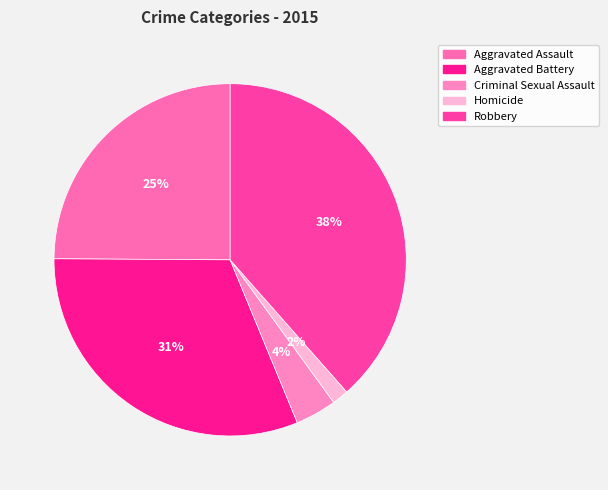

To the nearest percent, what is the average slice percentage?

20%